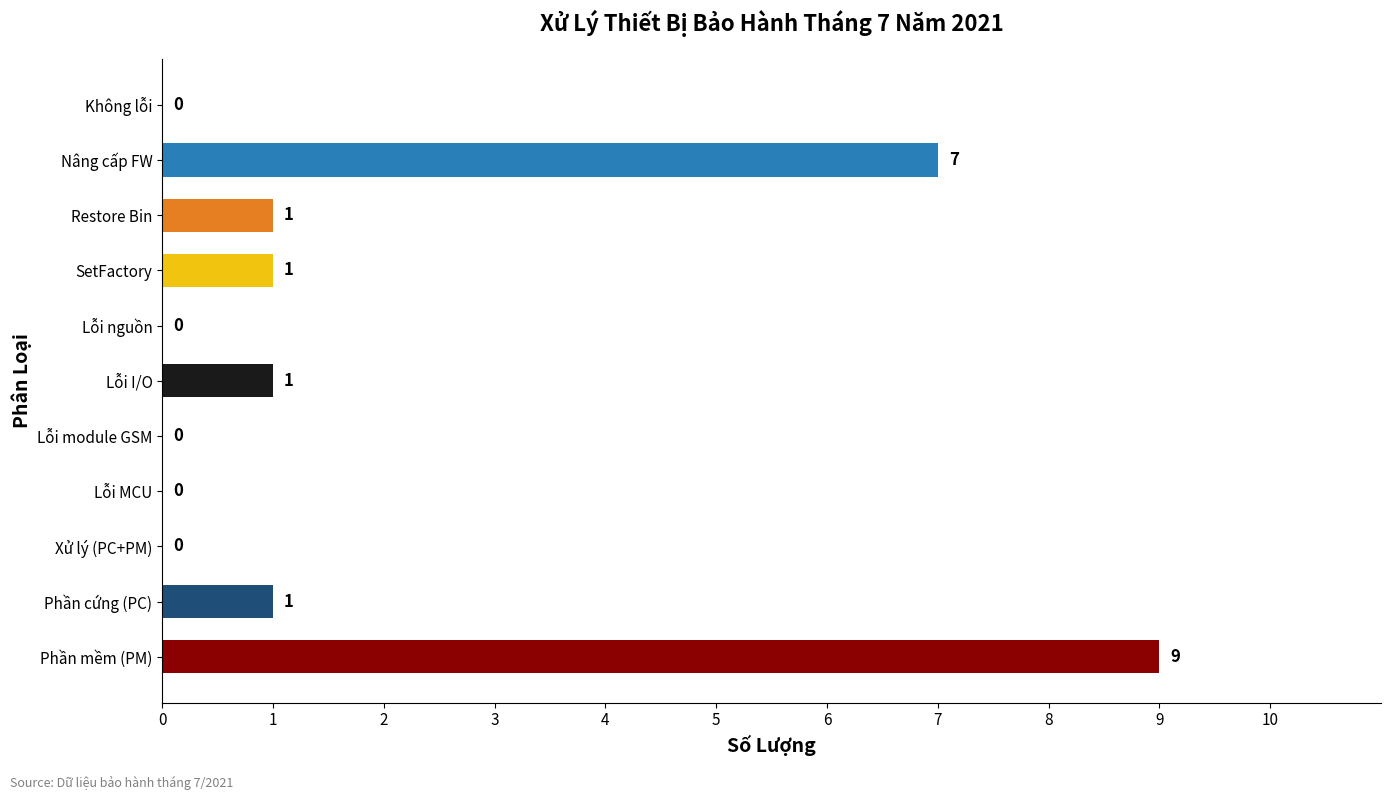

At which category does the chart reach its peak across all series?

Phần mềm (PM)